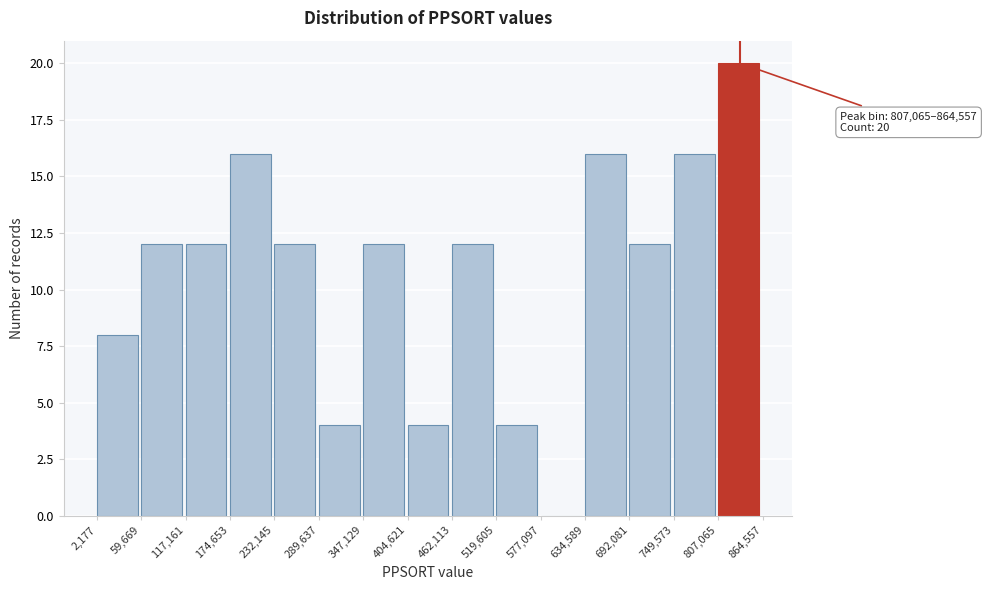

Which range on the x-axis has the tallest bar?

807,065 to 864,557